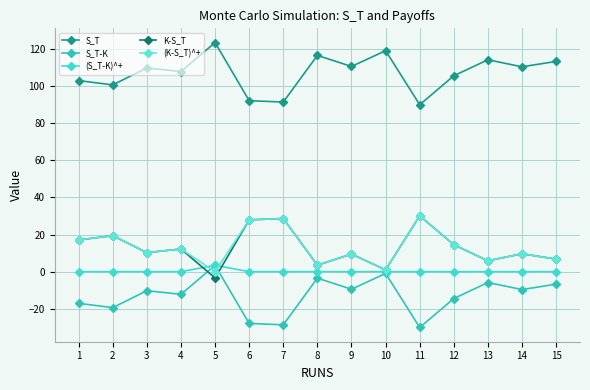

Which has a higher value, 15 or 13?

13